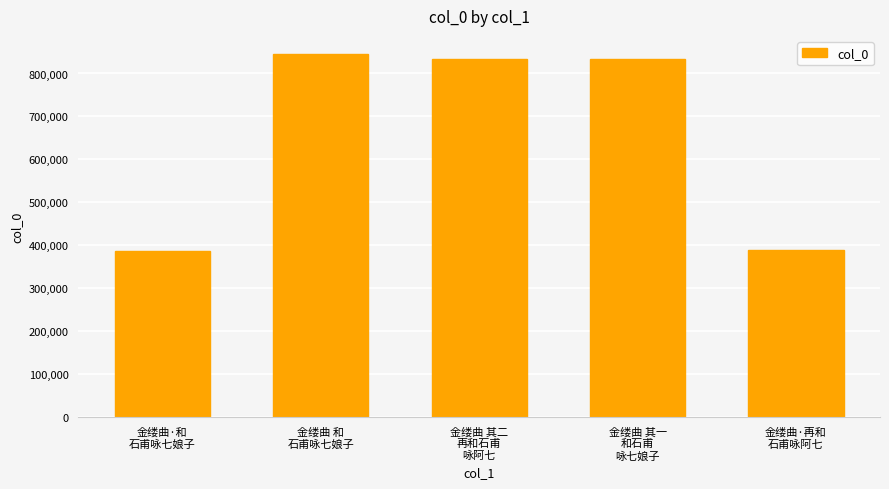

What is the difference between the values at 金缕曲 其二
再和石甫
咏阿七 and 金缕曲 其一
和石甫
咏七娘子?

1